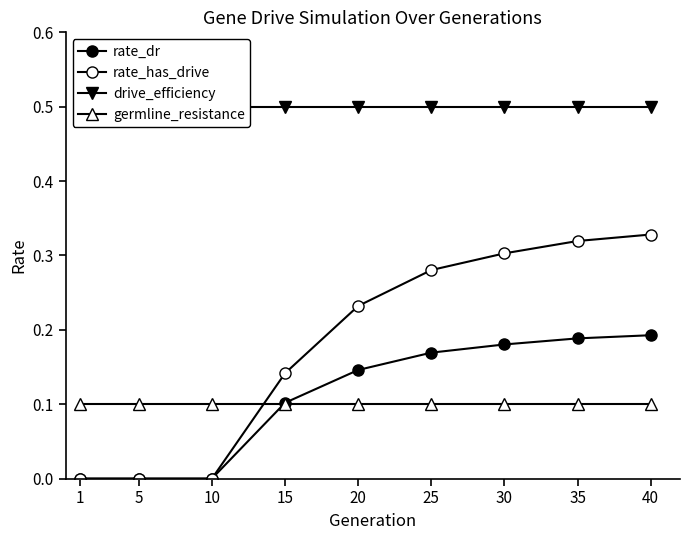

At 40, list the series in order from largest to smallest.

drive_efficiency, rate_has_drive, rate_dr, germline_resistance